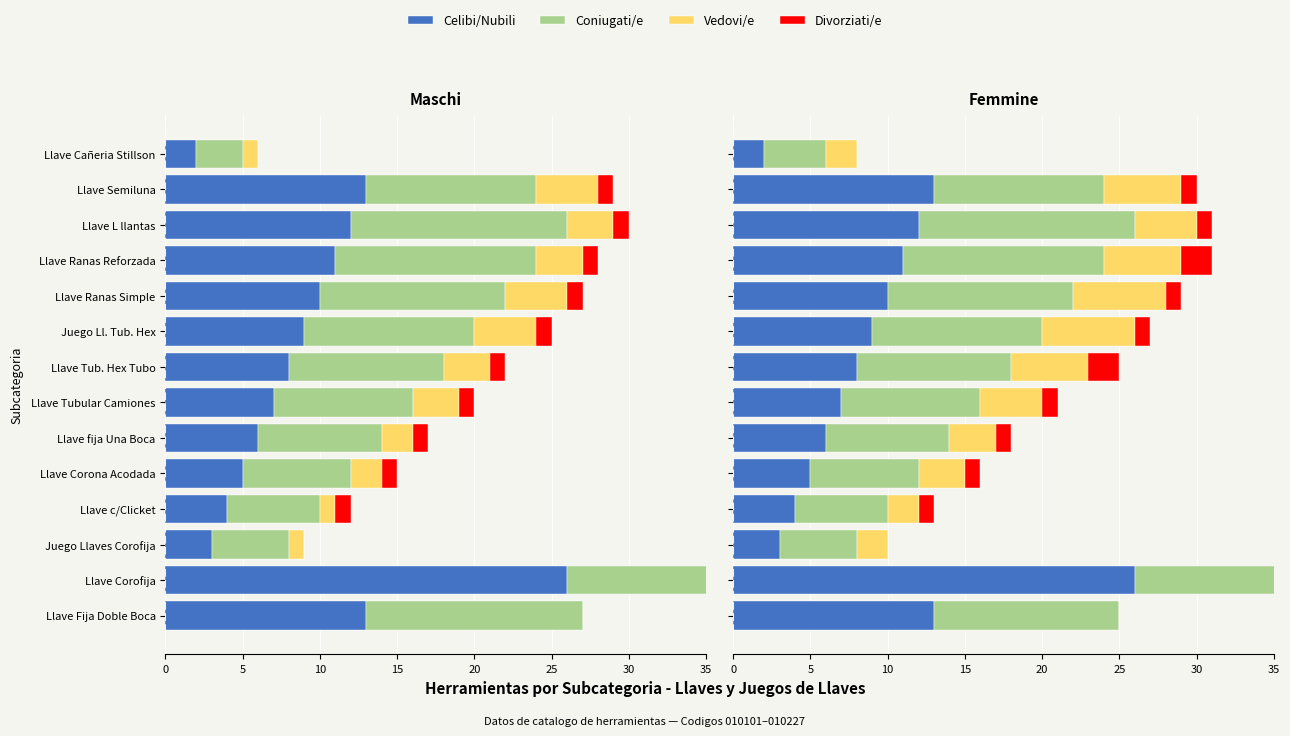

How many data points in Celibi/Nubili are above 9?

6